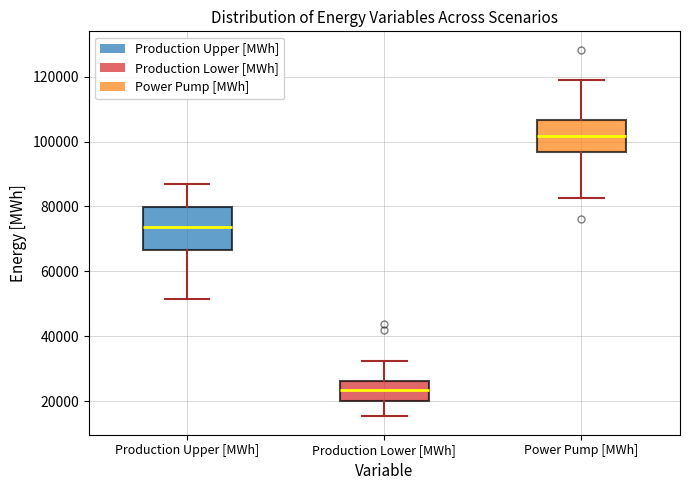

Comparing the boxes themselves (not the whiskers), which one is the tallest?

Production Upper [MWh]